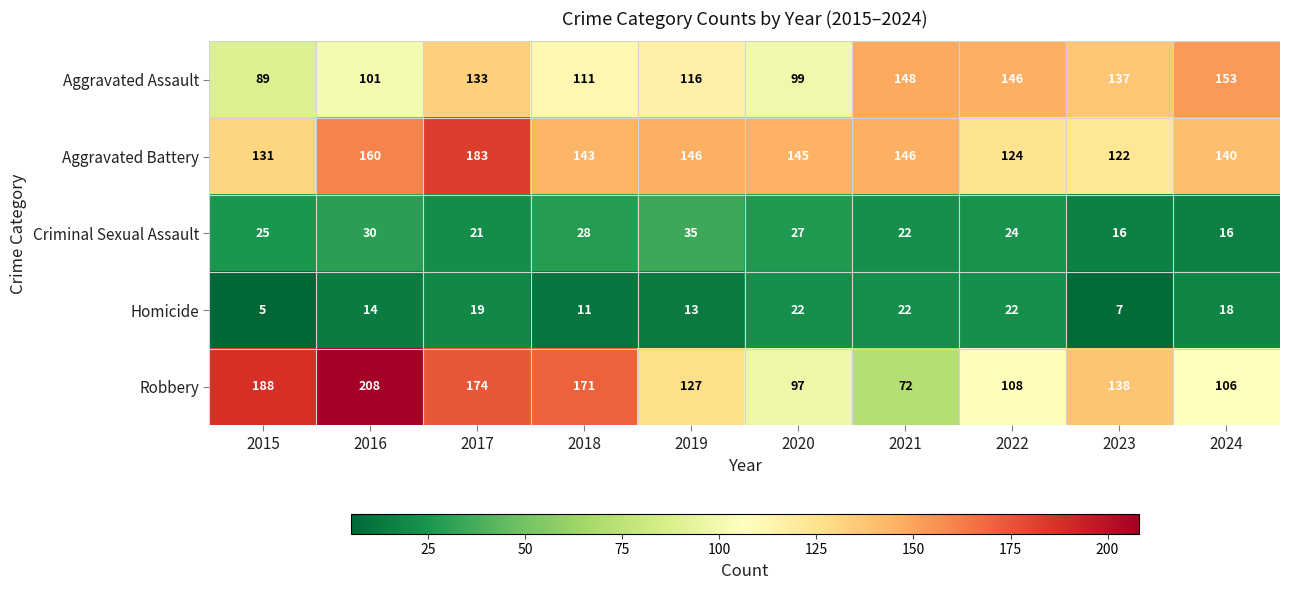

Where is Aggravated Assault nearest to the value 121?

2019